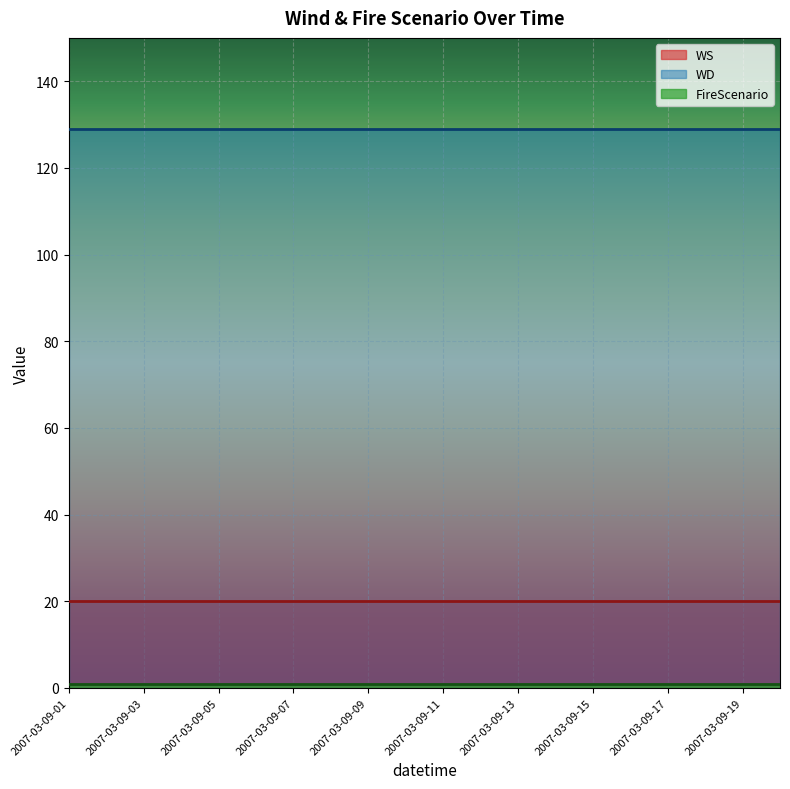

Which category has the highest value across all series?

2007-03-09